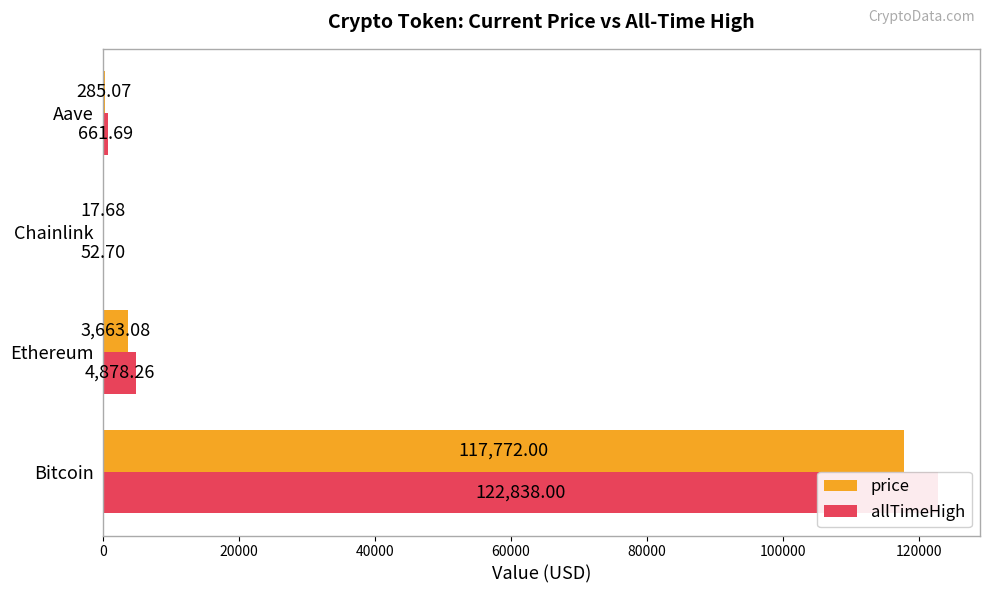

What is the sum of all price values?

121737.8